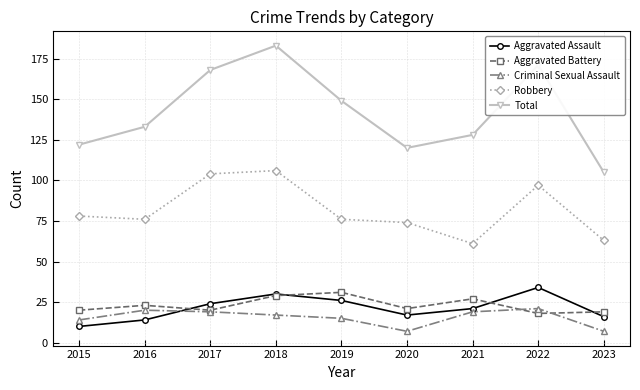

Which category has the lowest value in the Total series?

2023